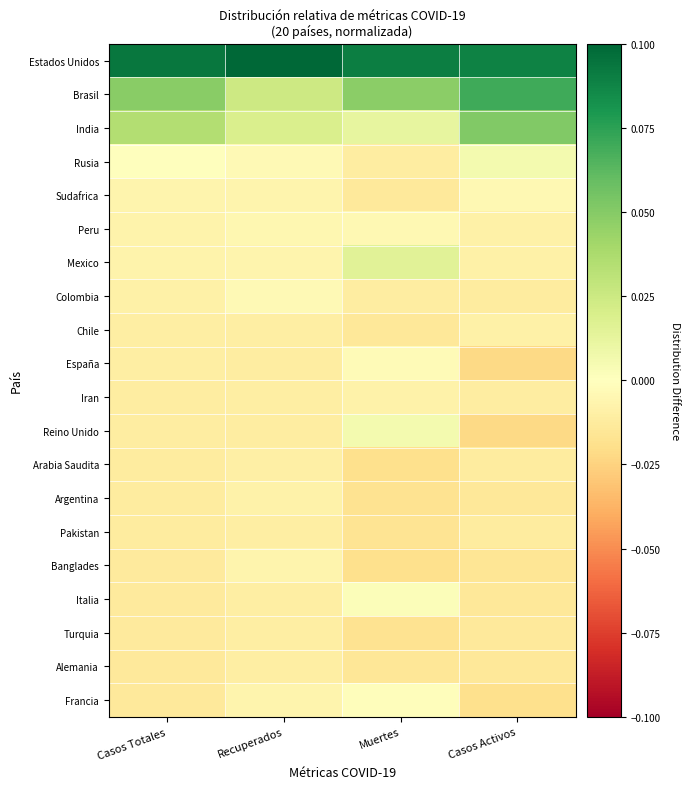

Reading left to right, transcribe all the data shown in this chart.

Estados Unidos: Casos Totales=0.1	Recuperados=0.1	Muertes=0.1	Casos Activos=0.1
Brasil: Casos Totales=0.0	Recuperados=0.0	Muertes=0.0	Casos Activos=0.1
India: Casos Totales=0.0	Recuperados=0.0	Muertes=0.0	Casos Activos=0.1
Rusia: Casos Totales=0.0	Recuperados=-0.0	Muertes=-0.0	Casos Activos=0.0
Sudafrica: Casos Totales=-0.0	Recuperados=-0.0	Muertes=-0.0	Casos Activos=-0.0
Peru: Casos Totales=-0.0	Recuperados=-0.0	Muertes=-0.0	Casos Activos=-0.0
Mexico: Casos Totales=-0.0	Recuperados=-0.0	Muertes=0.0	Casos Activos=-0.0
Colombia: Casos Totales=-0.0	Recuperados=-0.0	Muertes=-0.0	Casos Activos=-0.0
Chile: Casos Totales=-0.0	Recuperados=-0.0	Muertes=-0.0	Casos Activos=-0.0
España: Casos Totales=-0.0	Recuperados=-0.0	Muertes=-0.0	Casos Activos=-0.0
Iran: Casos Totales=-0.0	Recuperados=-0.0	Muertes=-0.0	Casos Activos=-0.0
Reino Unido: Casos Totales=-0.0	Recuperados=-0.0	Muertes=0.0	Casos Activos=-0.0
Arabia Saudita: Casos Totales=-0.0	Recuperados=-0.0	Muertes=-0.0	Casos Activos=-0.0
Argentina: Casos Totales=-0.0	Recuperados=-0.0	Muertes=-0.0	Casos Activos=-0.0
Pakistan: Casos Totales=-0.0	Recuperados=-0.0	Muertes=-0.0	Casos Activos=-0.0
Banglades: Casos Totales=-0.0	Recuperados=-0.0	Muertes=-0.0	Casos Activos=-0.0
Italia: Casos Totales=-0.0	Recuperados=-0.0	Muertes=0.0	Casos Activos=-0.0
Turquia: Casos Totales=-0.0	Recuperados=-0.0	Muertes=-0.0	Casos Activos=-0.0
Alemania: Casos Totales=-0.0	Recuperados=-0.0	Muertes=-0.0	Casos Activos=-0.0
Francia: Casos Totales=-0.0	Recuperados=-0.0	Muertes=-0.0	Casos Activos=-0.0